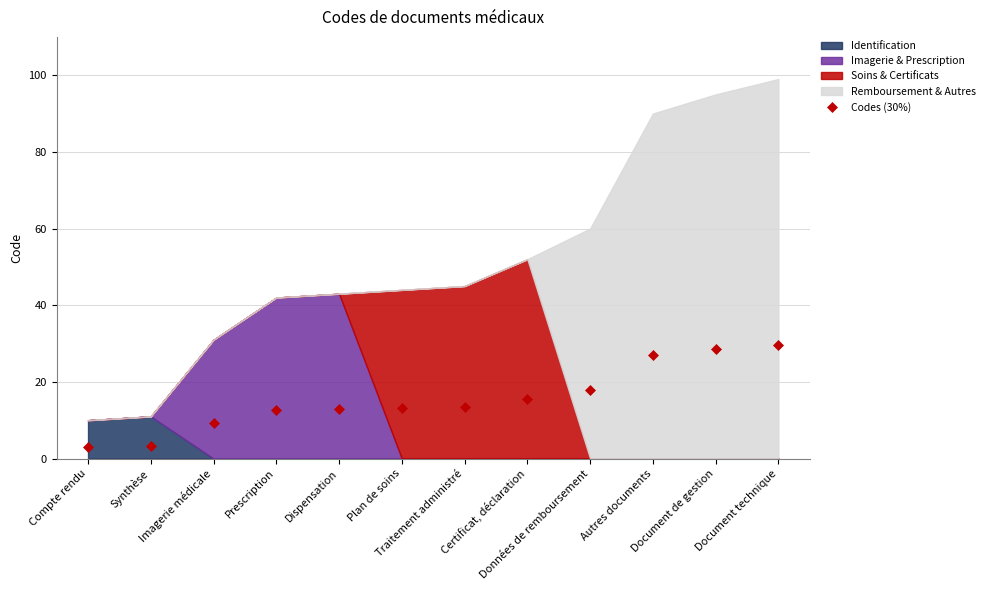

Reading left to right, what are all the values shown in this chart?

3.0	3.3	9.3	12.6	12.9	13.2	13.5	15.6	18.0	27.0	28.5	29.7